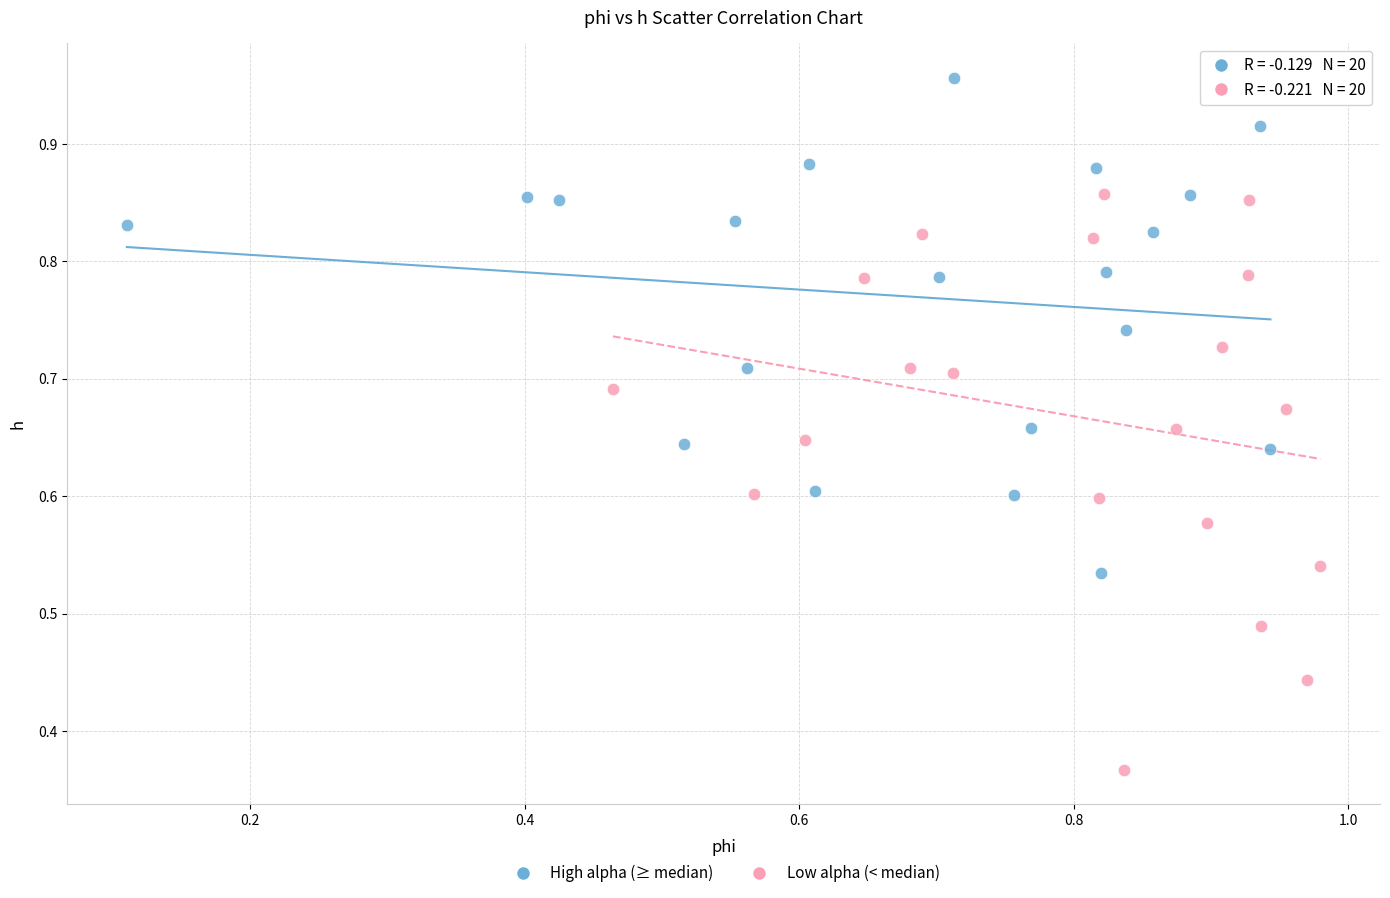

Which series reaches the minimum Y coordinate?

Low alpha (< median)